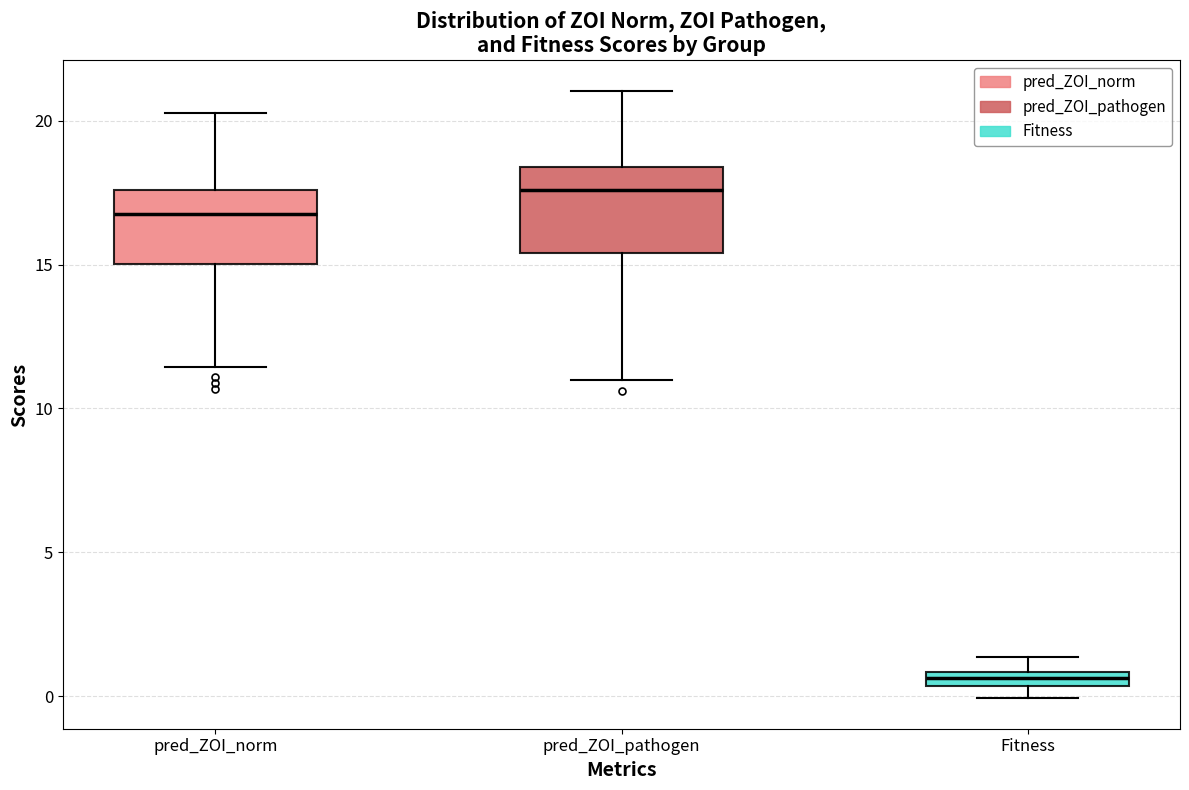

Where is the lower edge of the box for pred_ZOI_pathogen on the y-axis? The values are not printed on the chart, so give them approximately, as read against the axis.

15.5